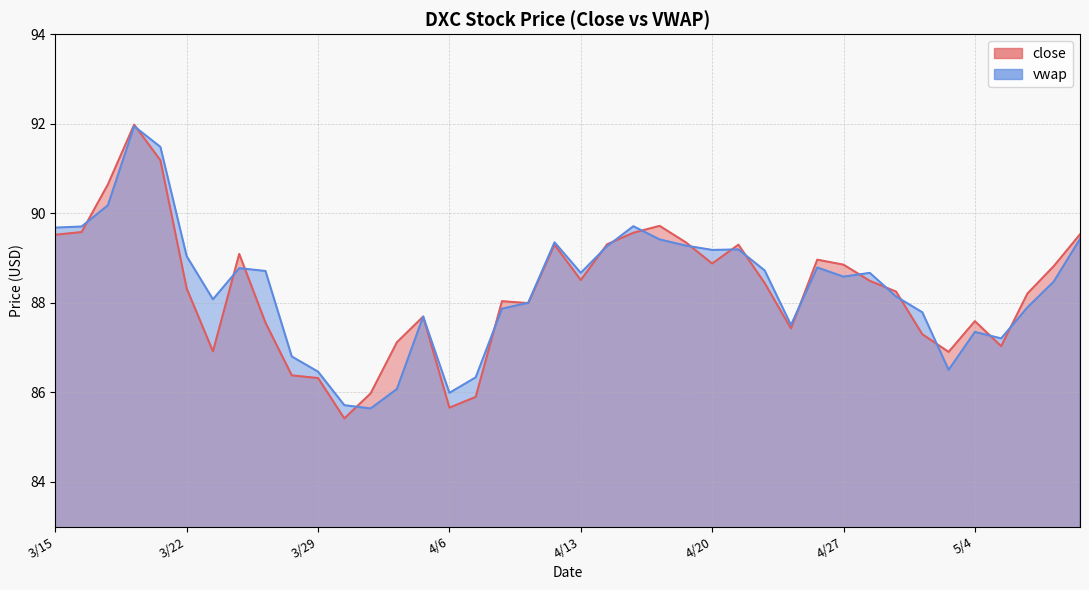

At how many categories does at least one series exceed 91?

2